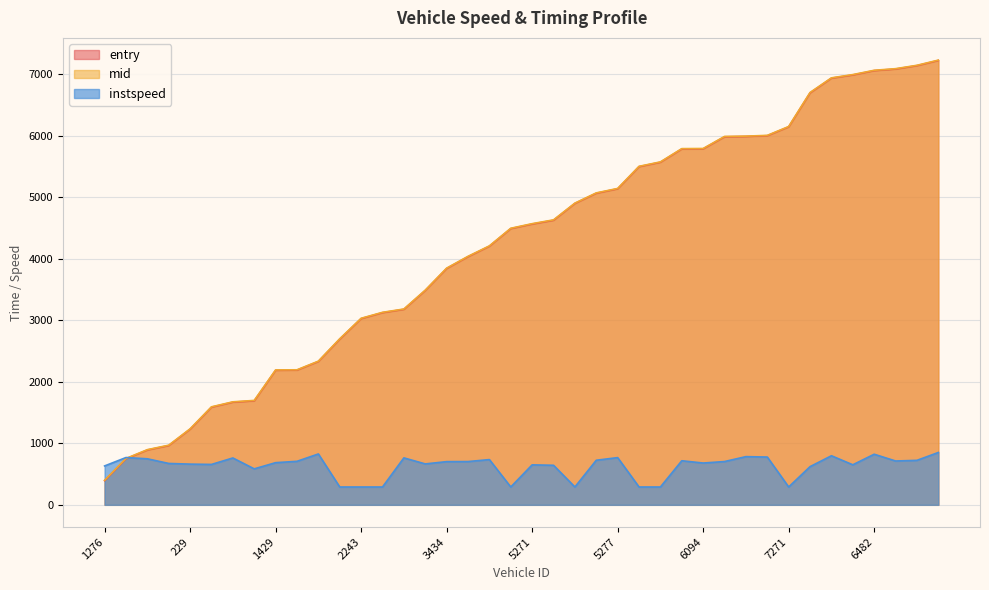

How many lines are shown in the chart?

3